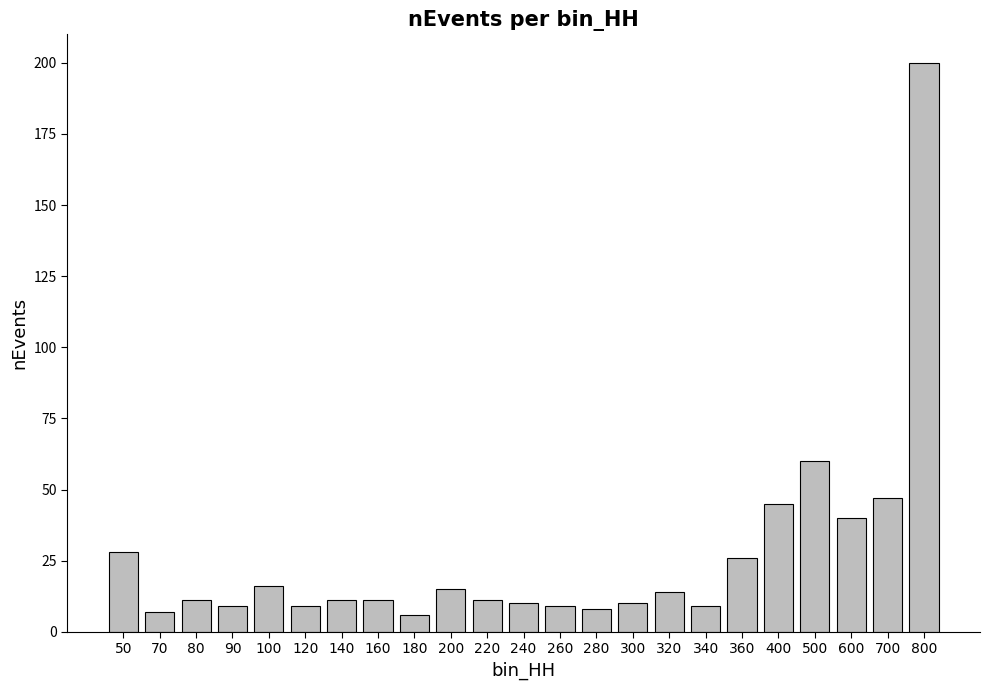

Is it true that the value at 800 is 48?

False